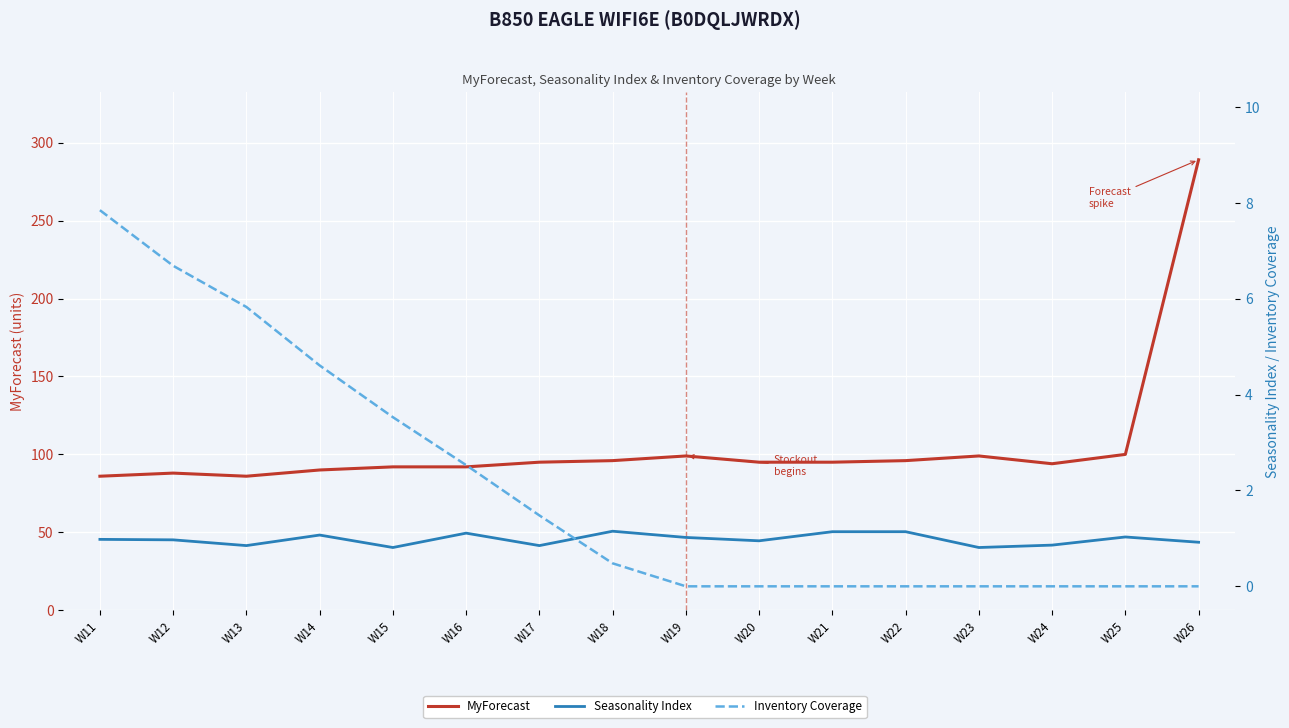

The MyForecast series shows 96.0 at W18. True or false?

True